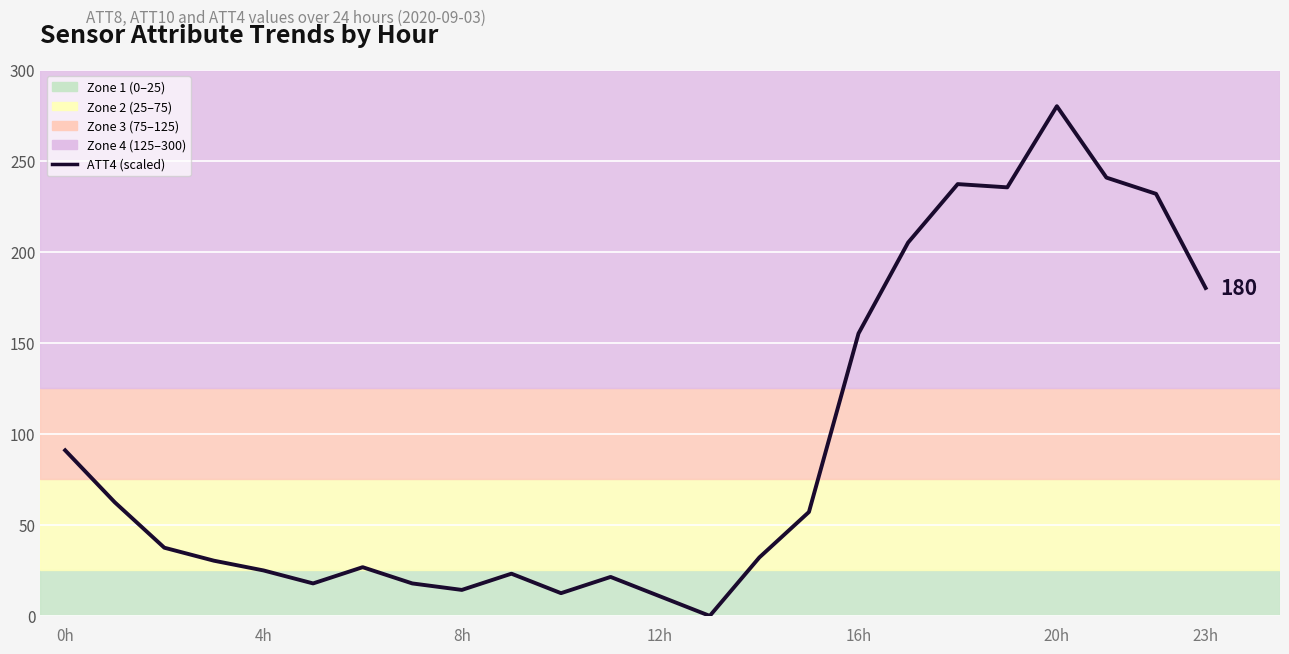

How many points are lower than both their immediate neighbors (excluding endpoints)?

5